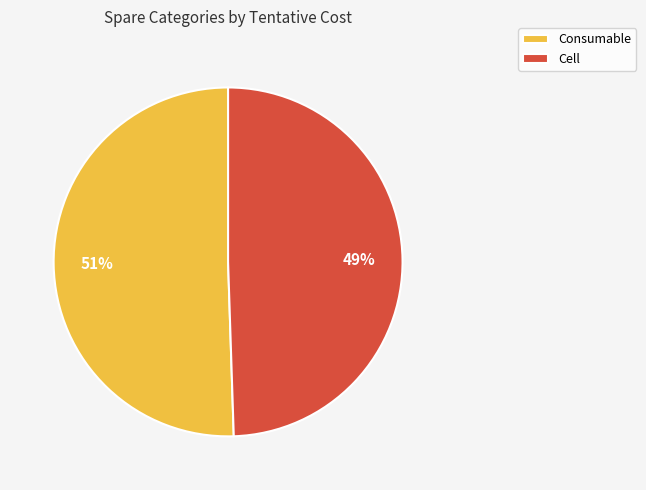

How many slices are in this pie chart?

2